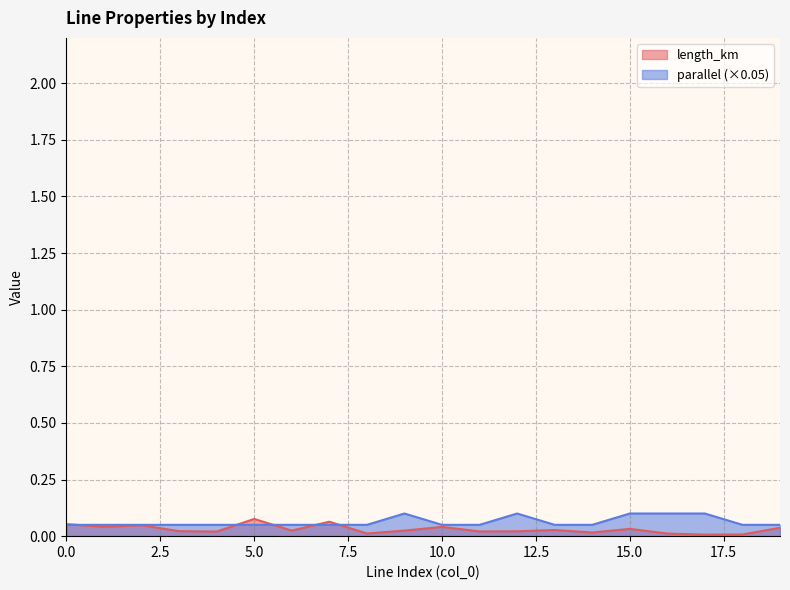

What is the sum of all parallel values?

1.2